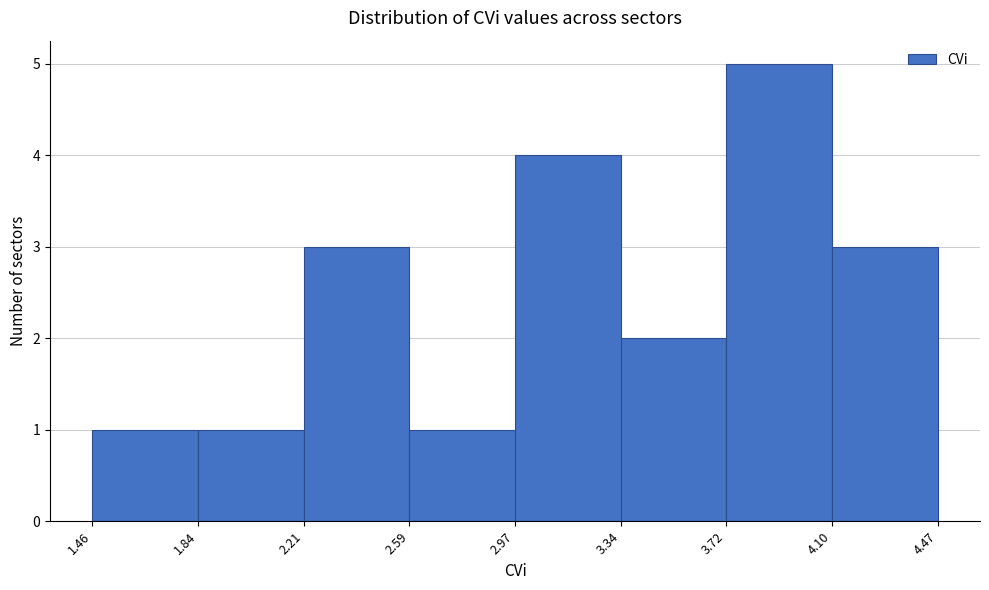

How tall is the bar that spans 3.34 to 3.72 on the x-axis? The values are not printed on the chart, so give them approximately, as read against the axis.

2